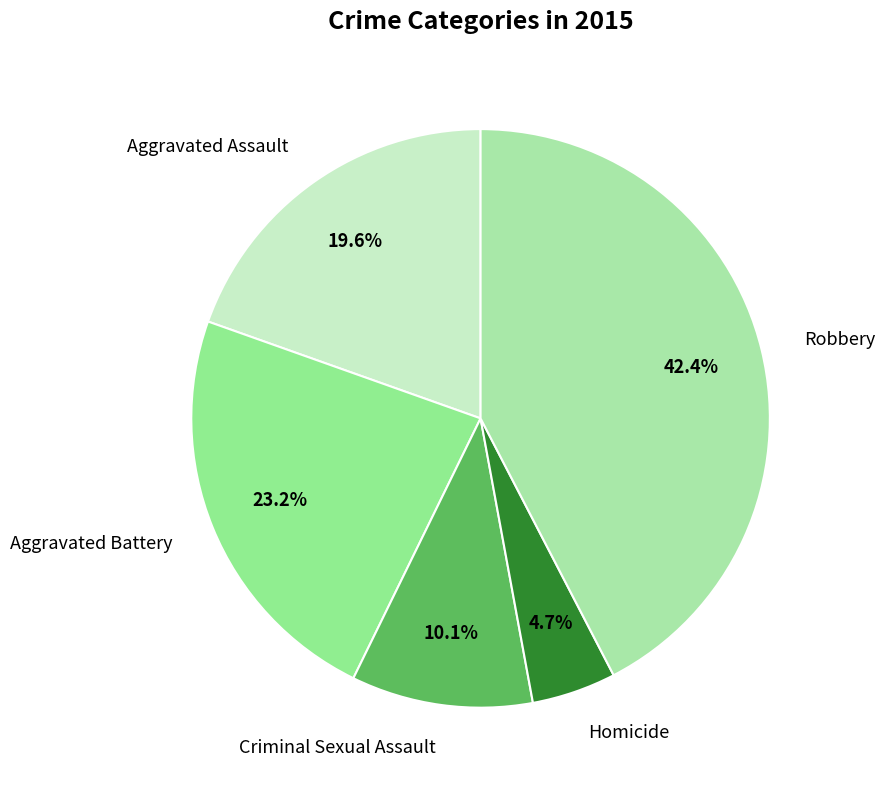

To the nearest percent, what is the difference between the largest and smallest slice percentages?

38%